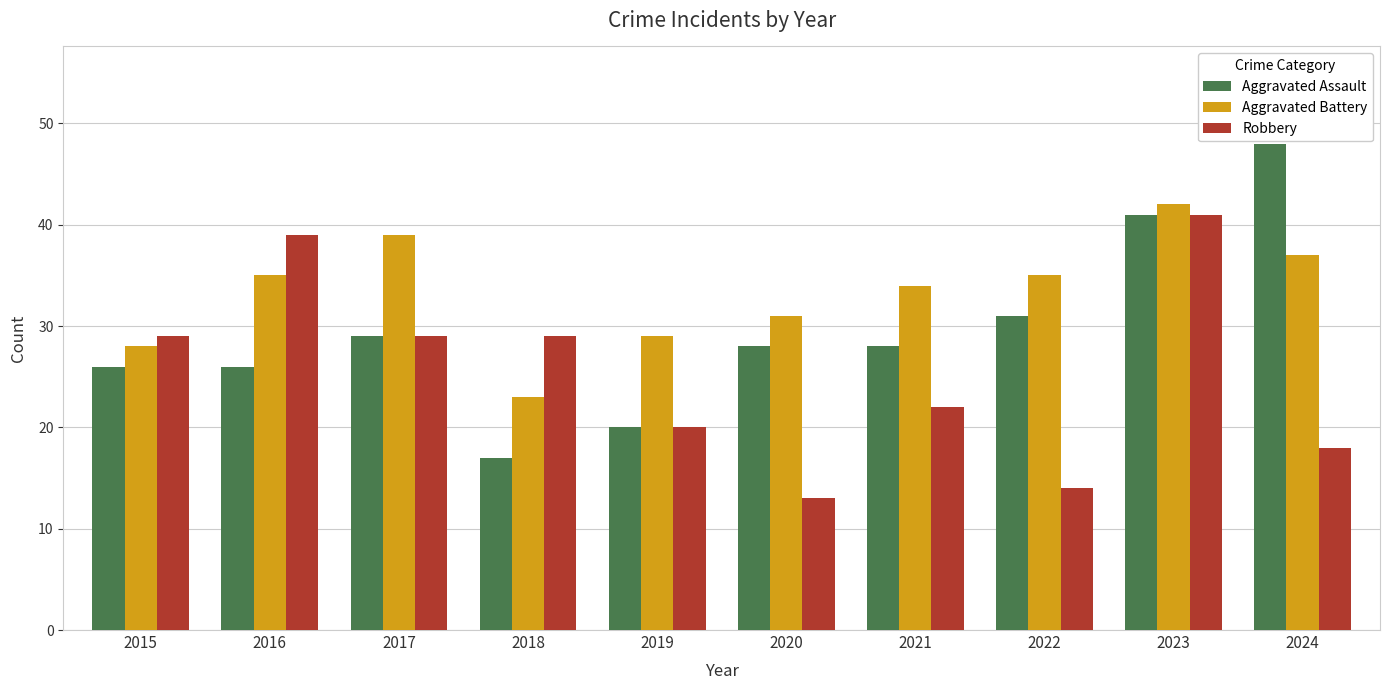

True or false: Robbery has a value of 26 at 2024.

False